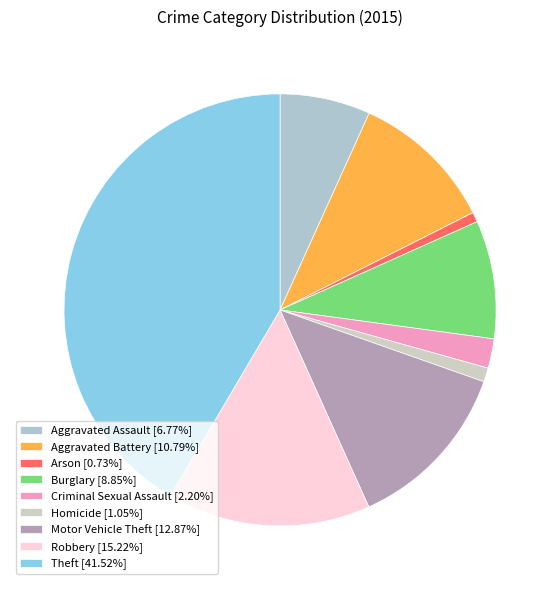

Rank the categories by value from highest to lowest.

Theft, Robbery, Motor Vehicle Theft, Aggravated Battery, Burglary, Aggravated Assault, Criminal Sexual Assault, Homicide, Arson